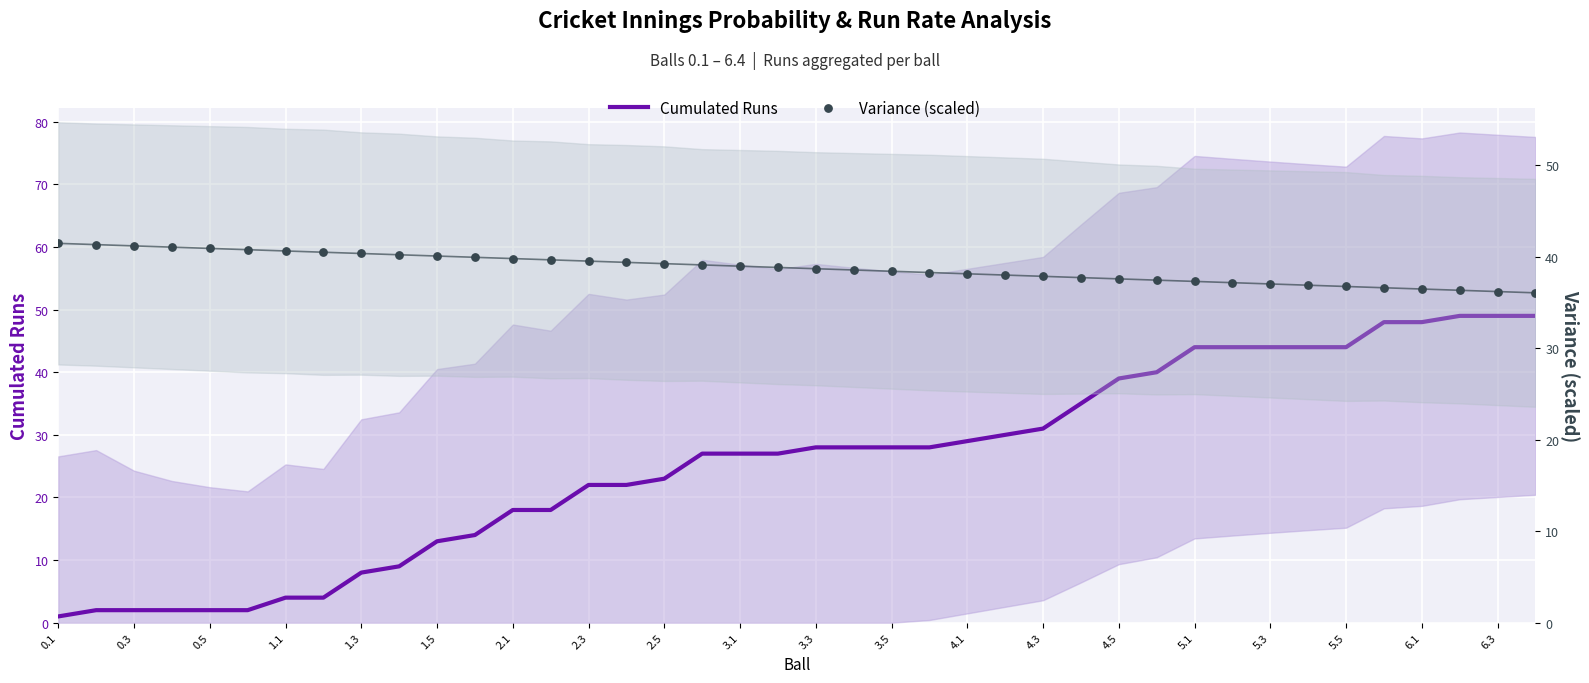

Which series has the largest total across all categories?

Variance (scaled)